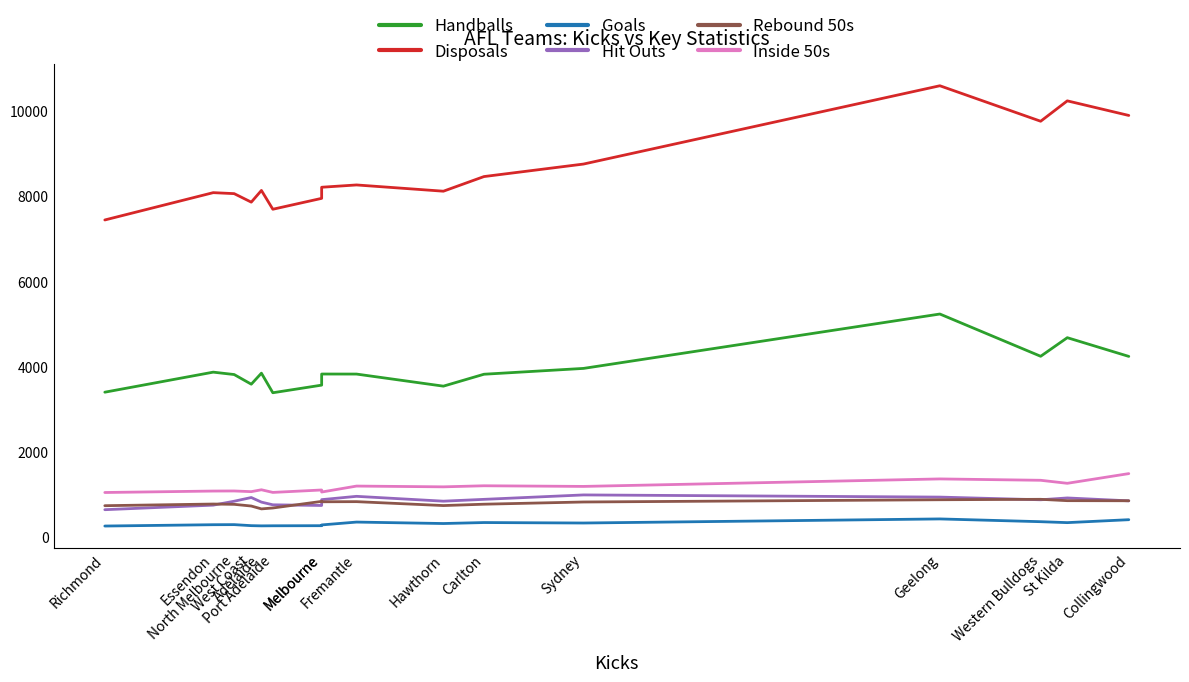

What is the sum of the Hit Outs values at Collingwood and St Kilda?

1744